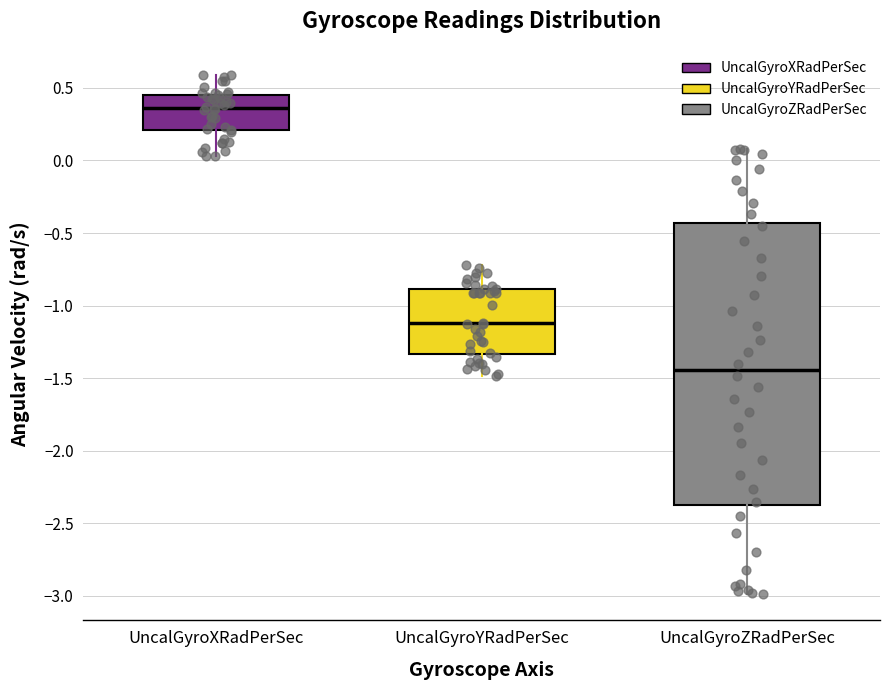

Comparing the boxes themselves (not the whiskers), which one is the tallest?

UncalGyroZRadPerSec